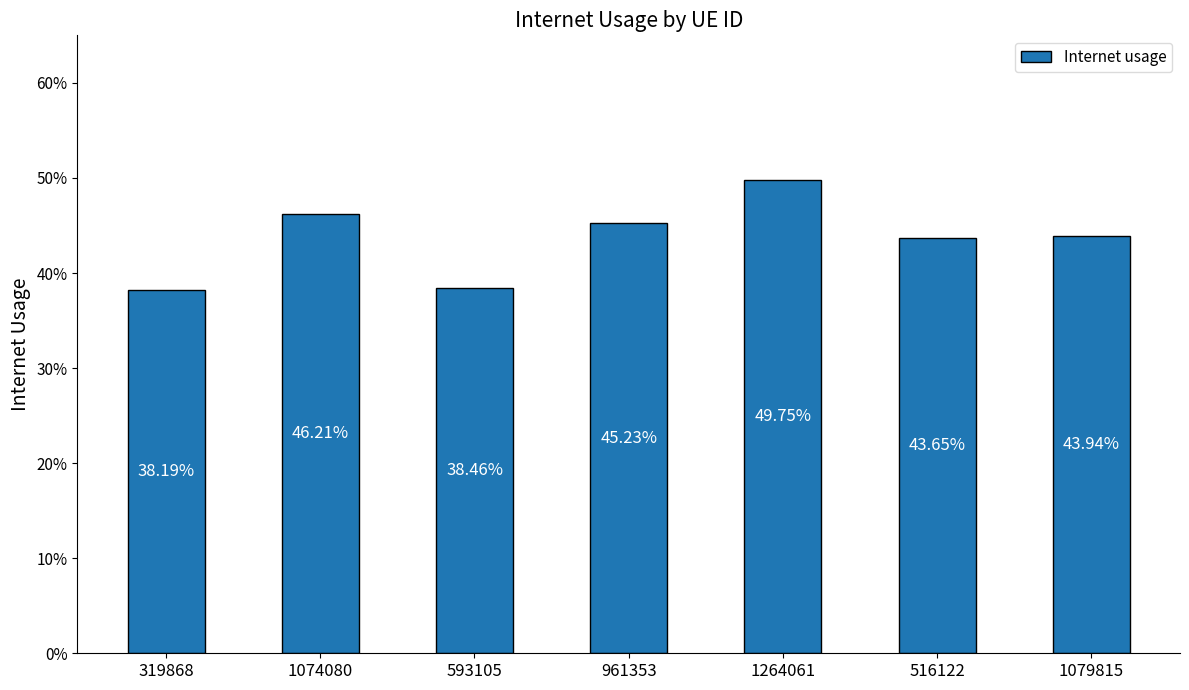

Where is the data nearest to the value 0?

319868